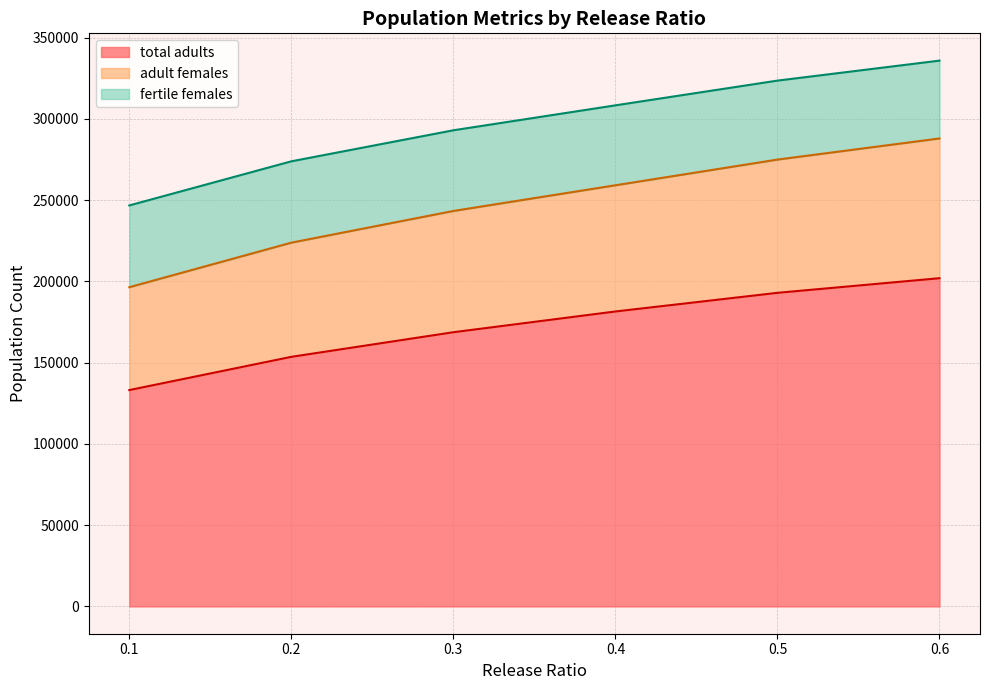

What is the difference between the maximum and minimum values in the total adults series?

68849.4